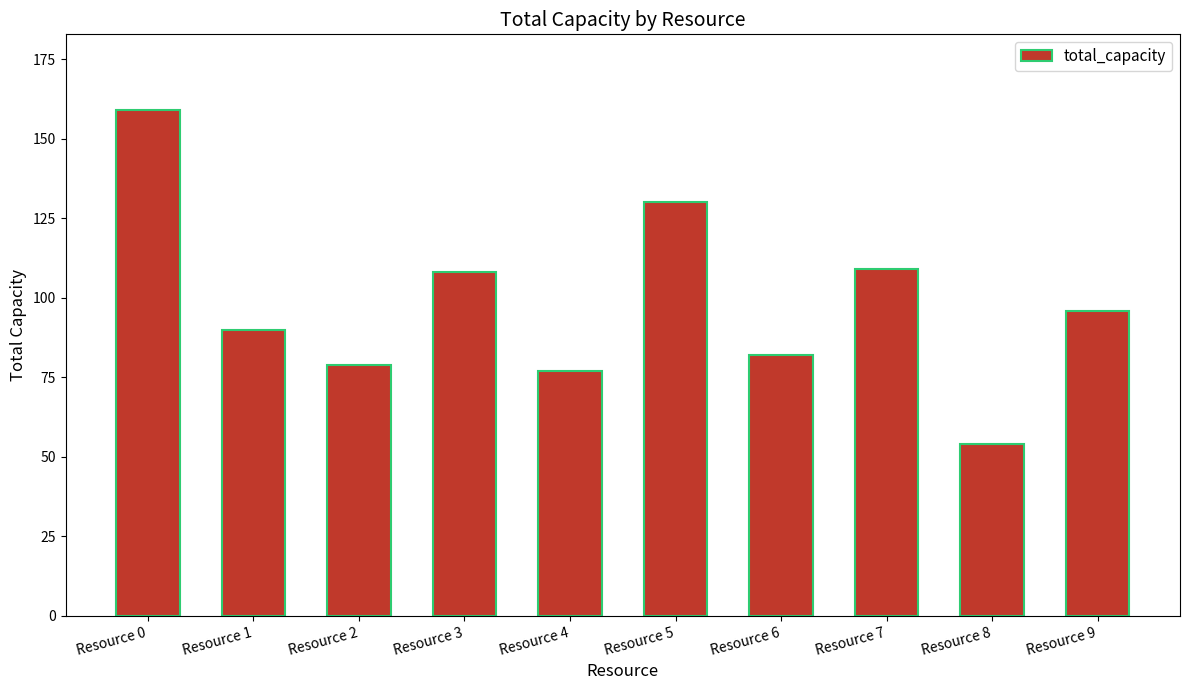

What is the approximate value at Resource 9?

96